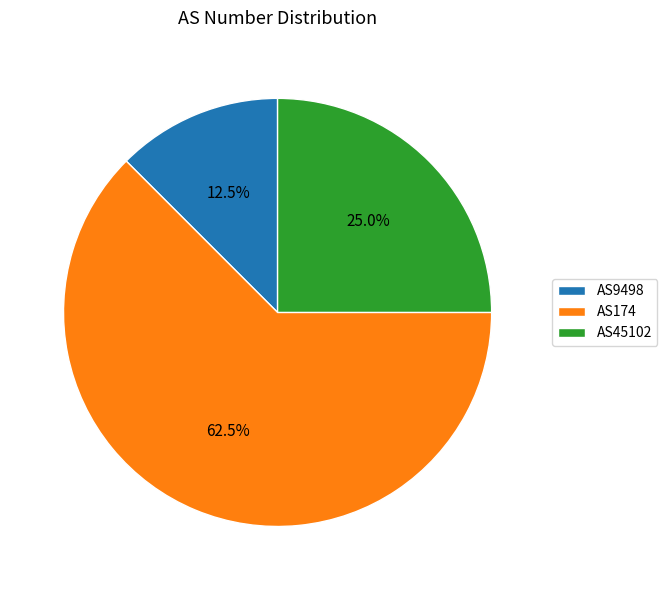

To the nearest percent, what is the combined percentage of AS9498 and AS174?

75%